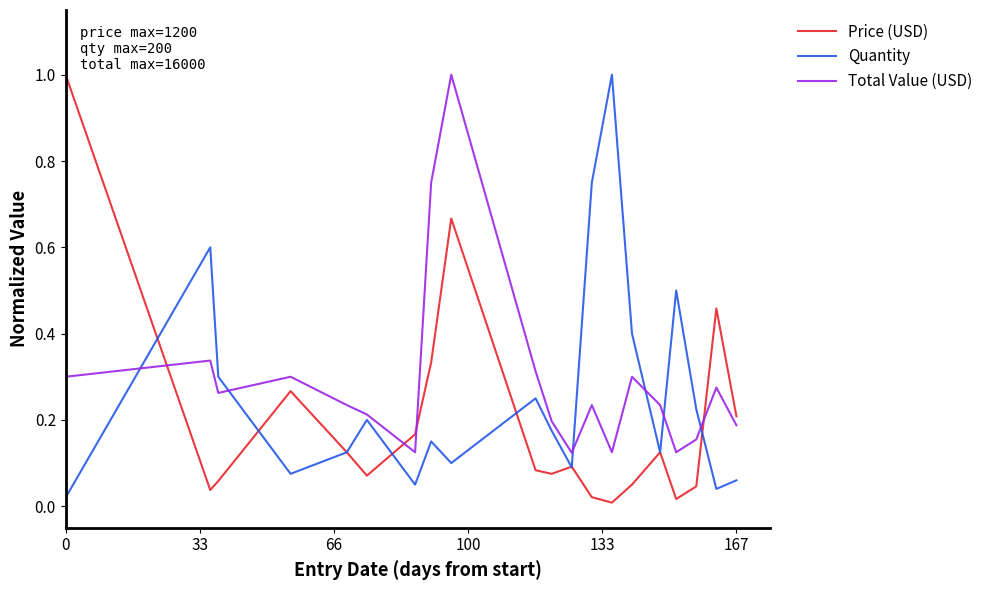

What is the maximum value shown in the chart?

1.0